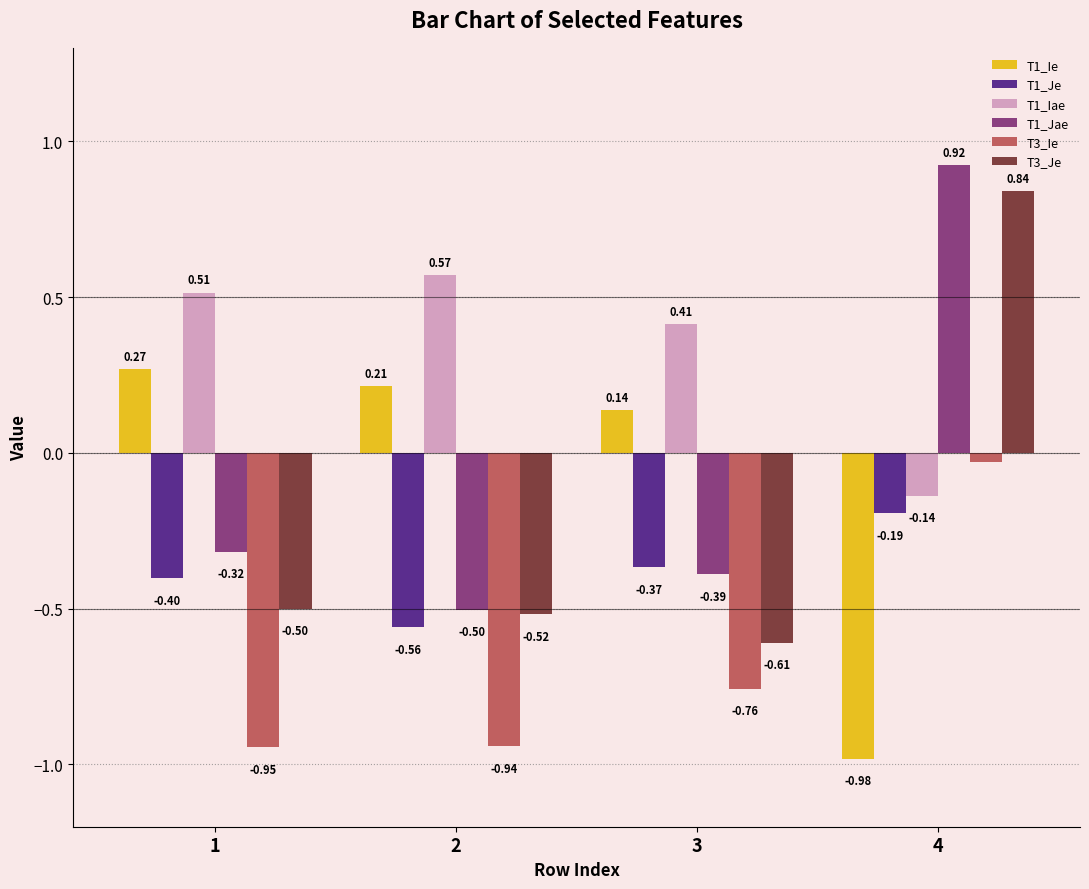

At how many categories does at least one series exceed 0?

4